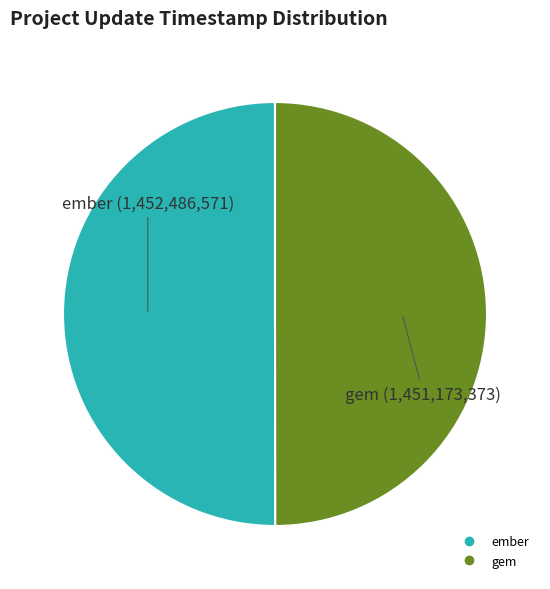

Count the number of slices in the pie.

2